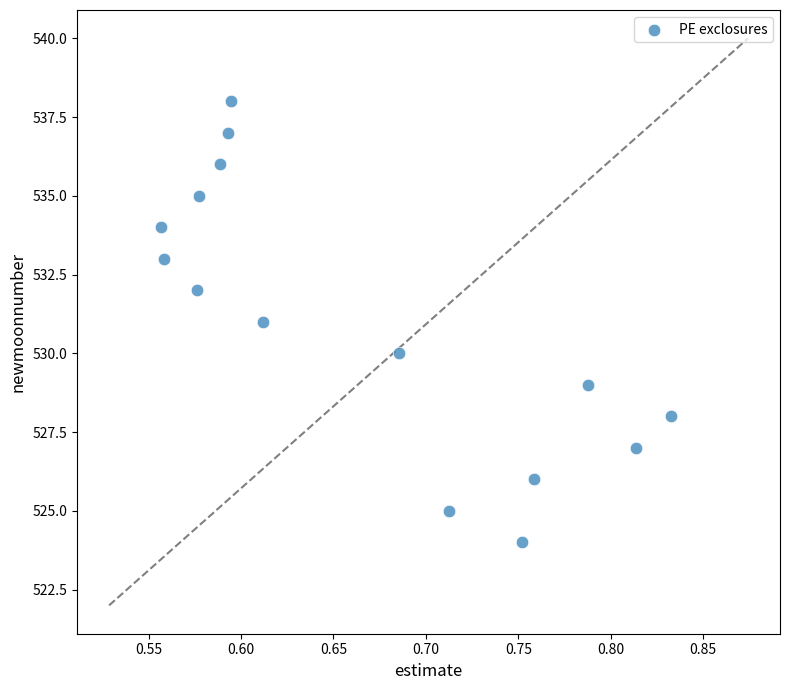

What is the range of Y values (max minus min)?

14